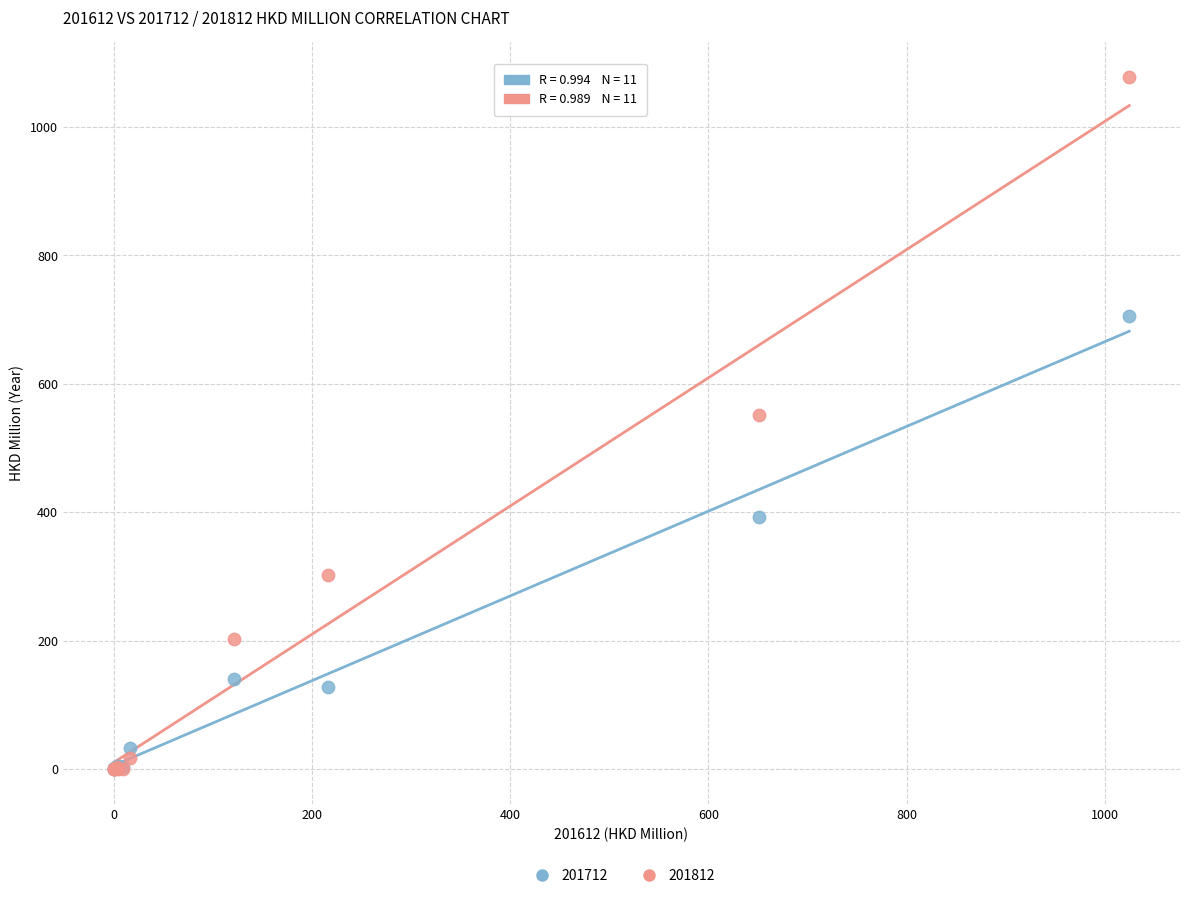

What are all the series names shown in the legend?

201712, 201812